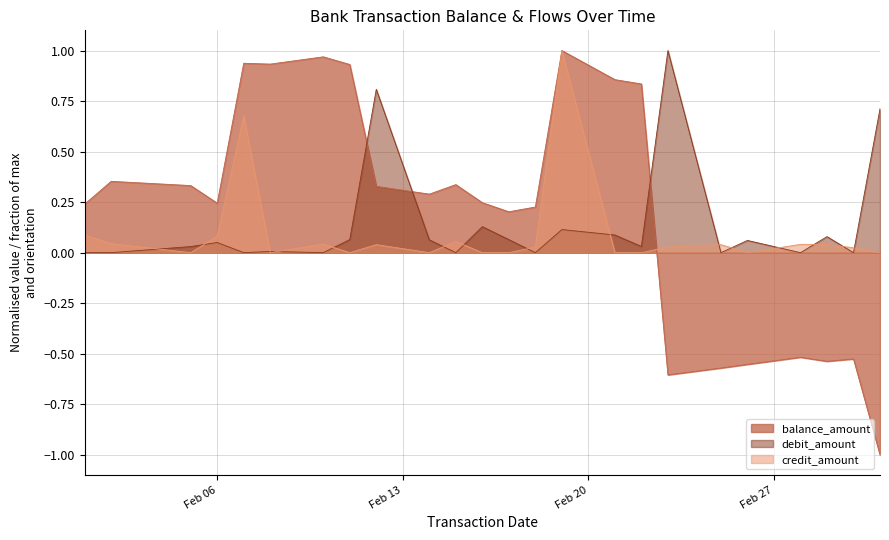

What is the spread (max minus min) of values at 2024-03-01?

0.5